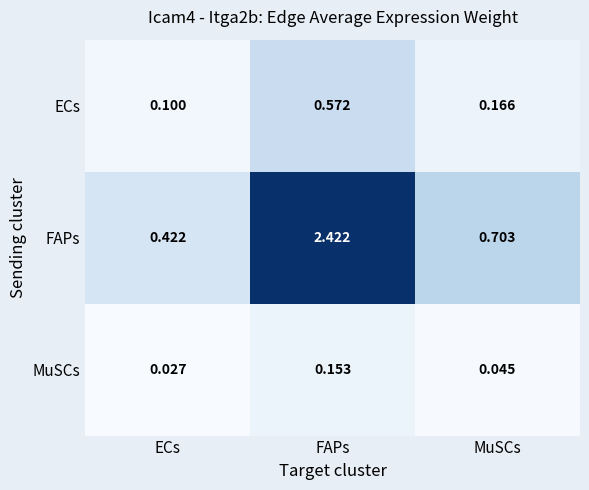

Which series has the largest range (max minus min)?

FAPs